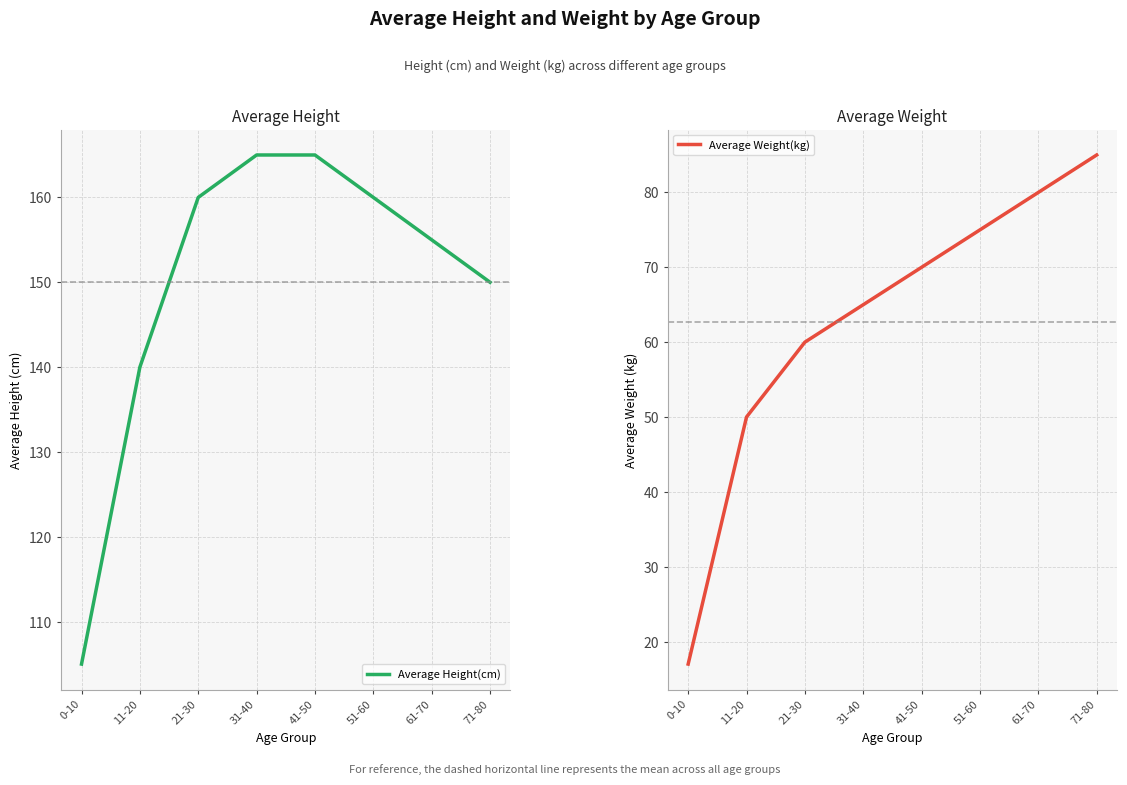

Reading left to right, list all the values displayed in this chart.

Average Height(cm): 0-10=105	11-20=140	21-30=160	31-40=165	41-50=165	51-60=160	61-70=155	71-80=150
Average Weight(kg): 0-10=17	11-20=50	21-30=60	31-40=65	41-50=70	51-60=75	61-70=80	71-80=85